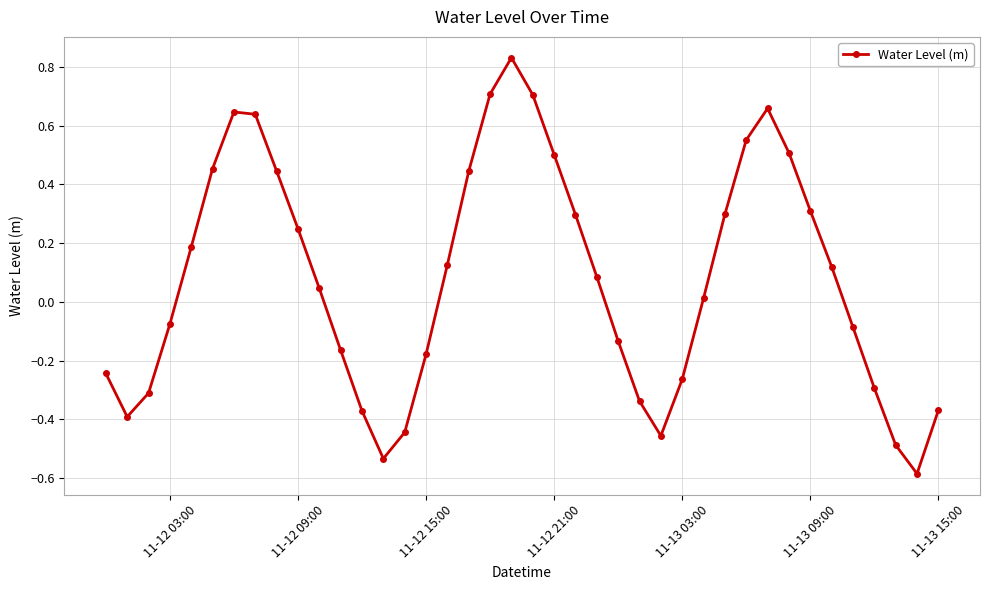

What is the difference between the maximum and second lowest values?

1.4